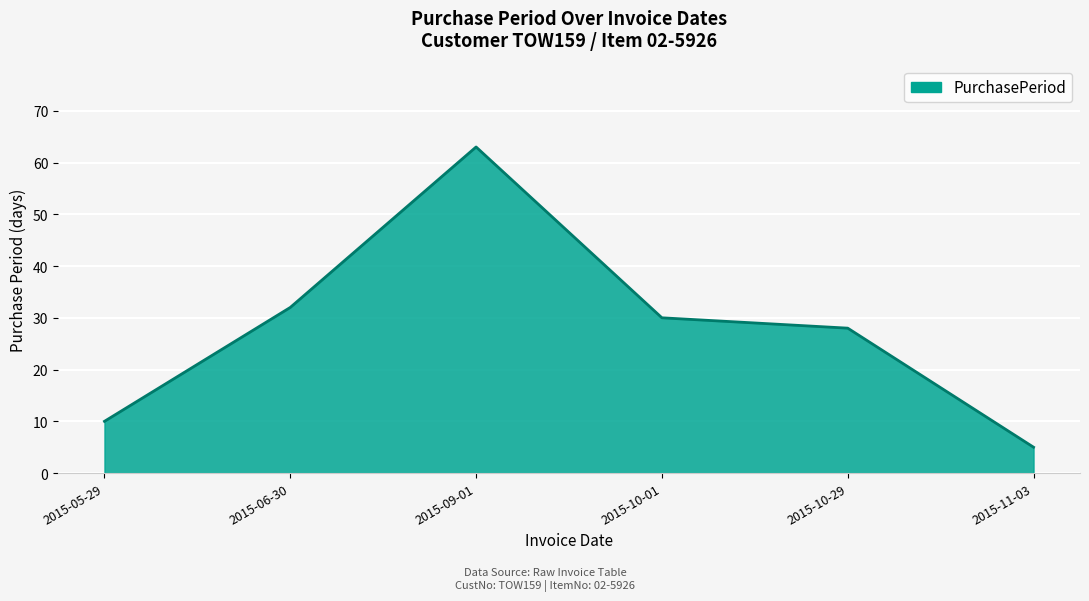

True or false: the data shows 48 at 2015-10-29.

False